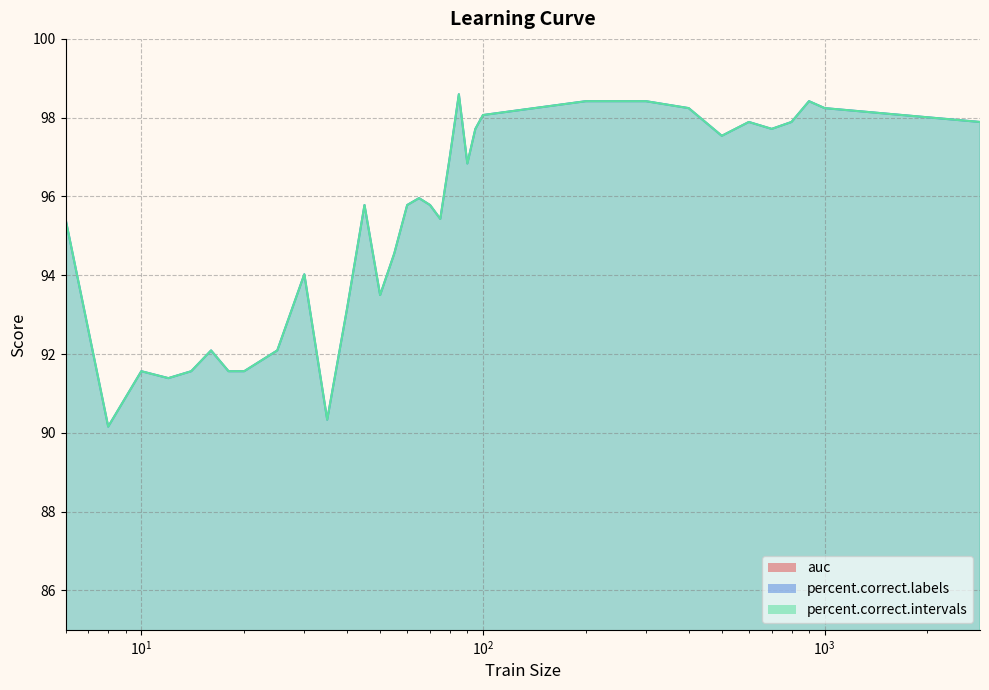

In percent.correct.labels, how many points are higher than both neighbors (excluding endpoints)?

8